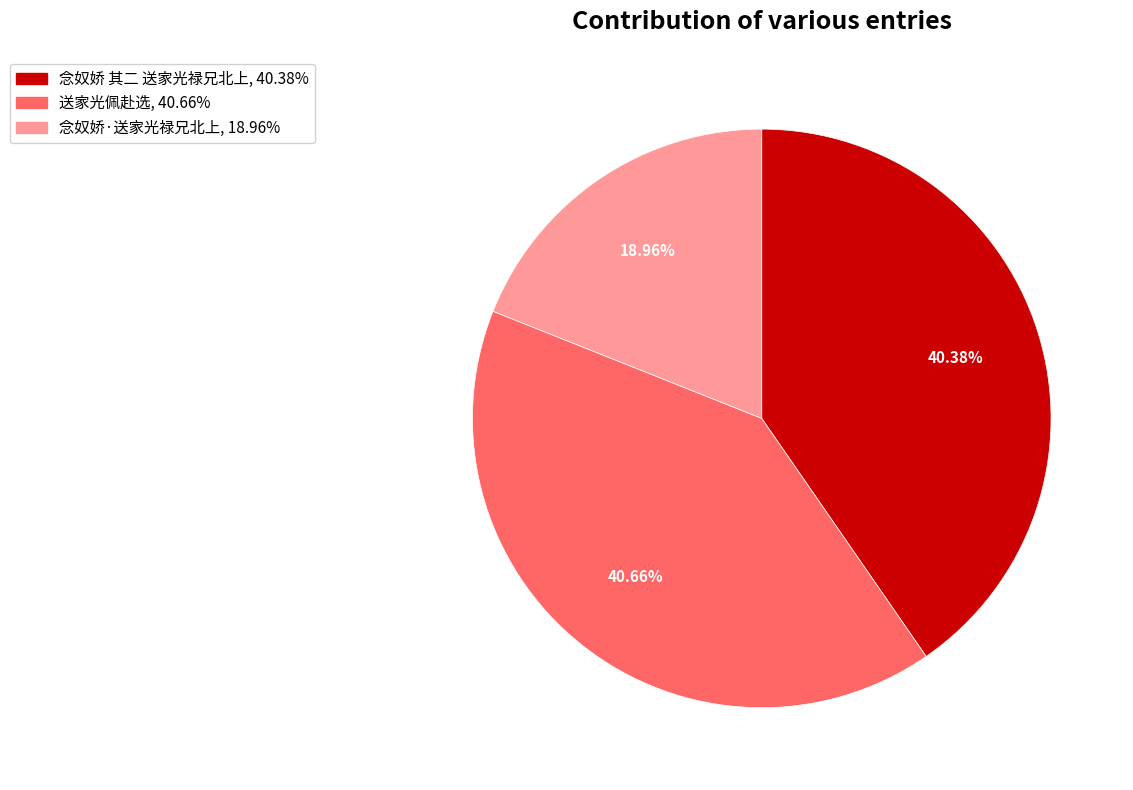

What percentage is the 念奴娇·送家光禄兄北上 slice, to the nearest percent?

19%